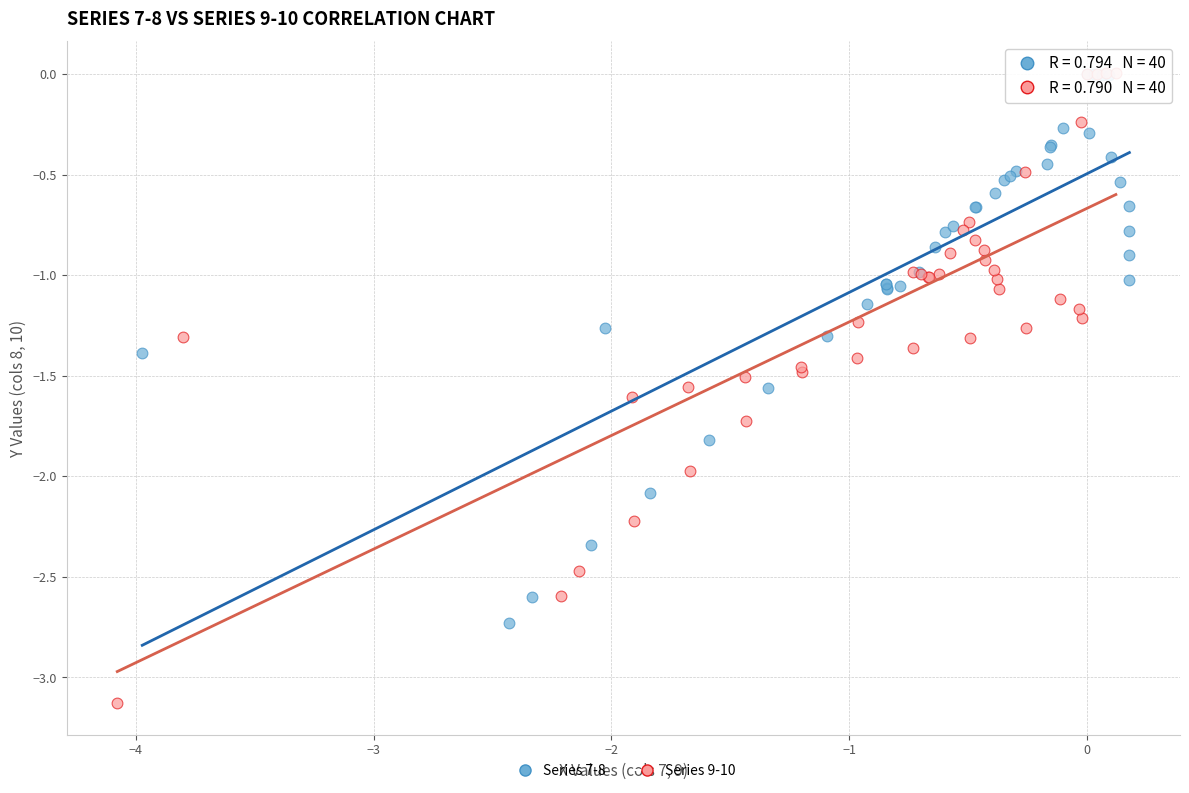

Which series reaches the minimum Y coordinate?

Series 9-10